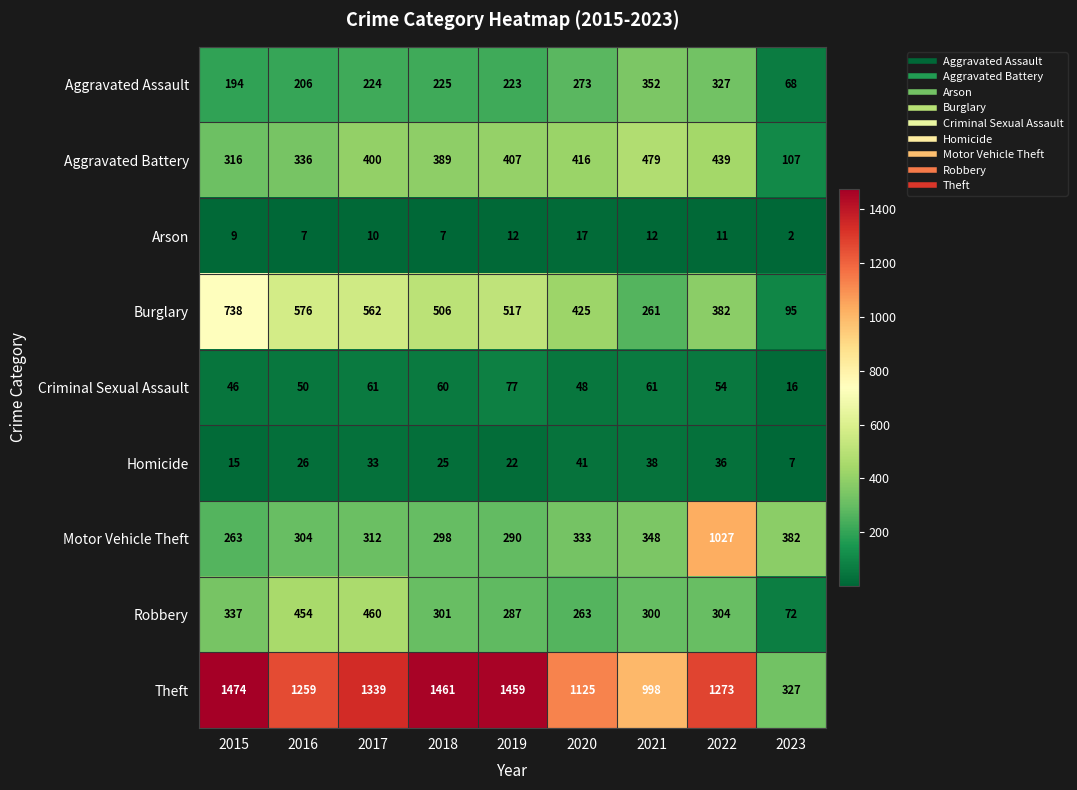

How many data points in Burglary are less than 506?

4